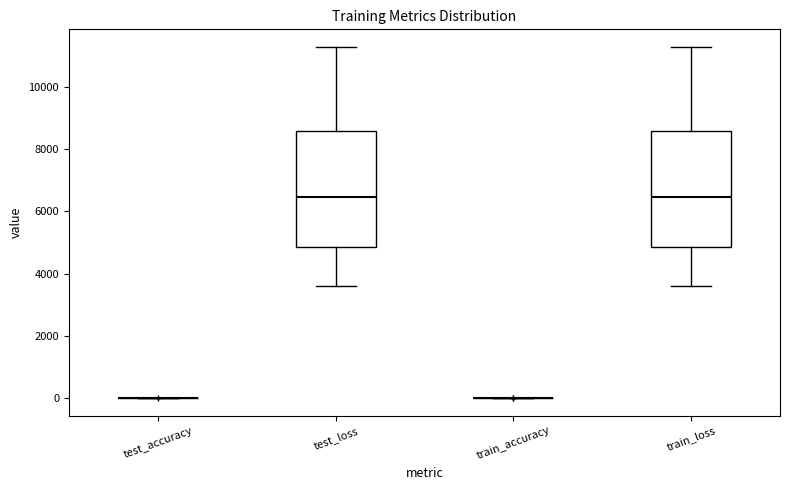

Reading left to right, read every box against the y-axis: the position of its median line, the range the box covers, and the ends of its whiskers. The values are not printed on the chart, so give them approximately, as read against the axis.

test_accuracy: box collapsed to a line at 0, whiskers 0 to 0
test_loss: median 6400, box 4800 to 8600, whiskers 3600 to 11200
train_accuracy: box collapsed to a line at 0, whiskers 0 to 0
train_loss: median 6400, box 4800 to 8600, whiskers 3600 to 11200